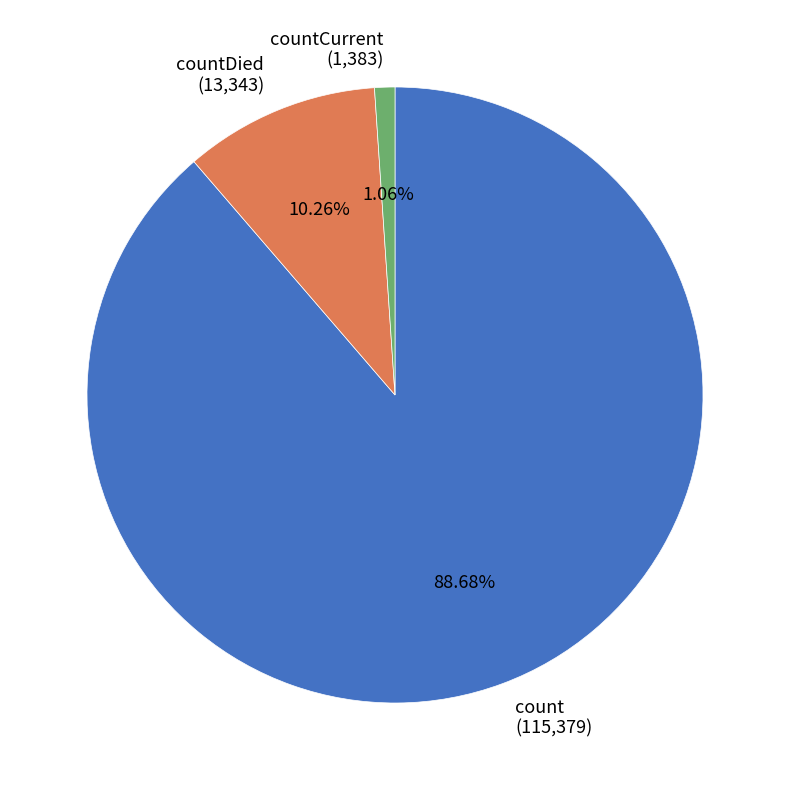

Do countDied (13,343) and count (115,379) together represent more than half of the pie?

Yes